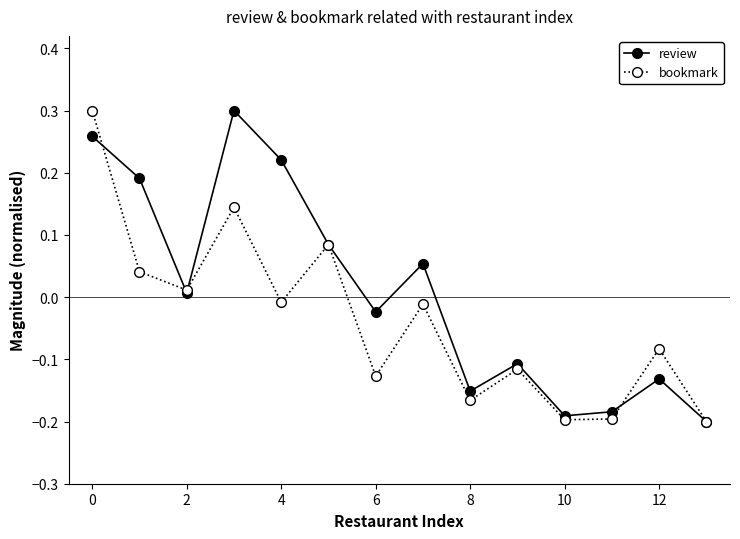

List the series in order of their overall mean, highest first.

review, bookmark